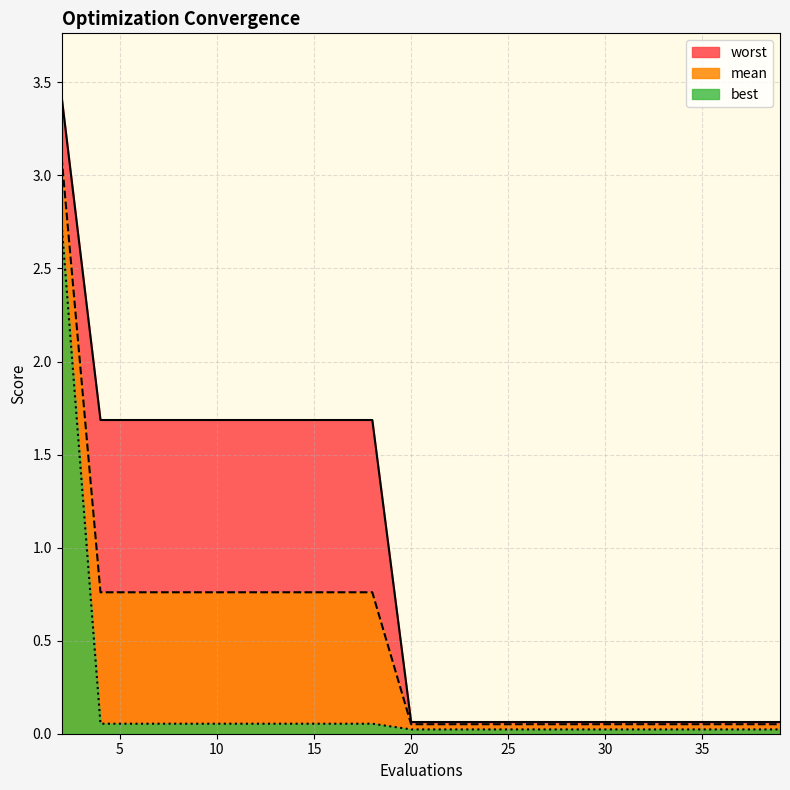

What is the maximum value for best?

2.7